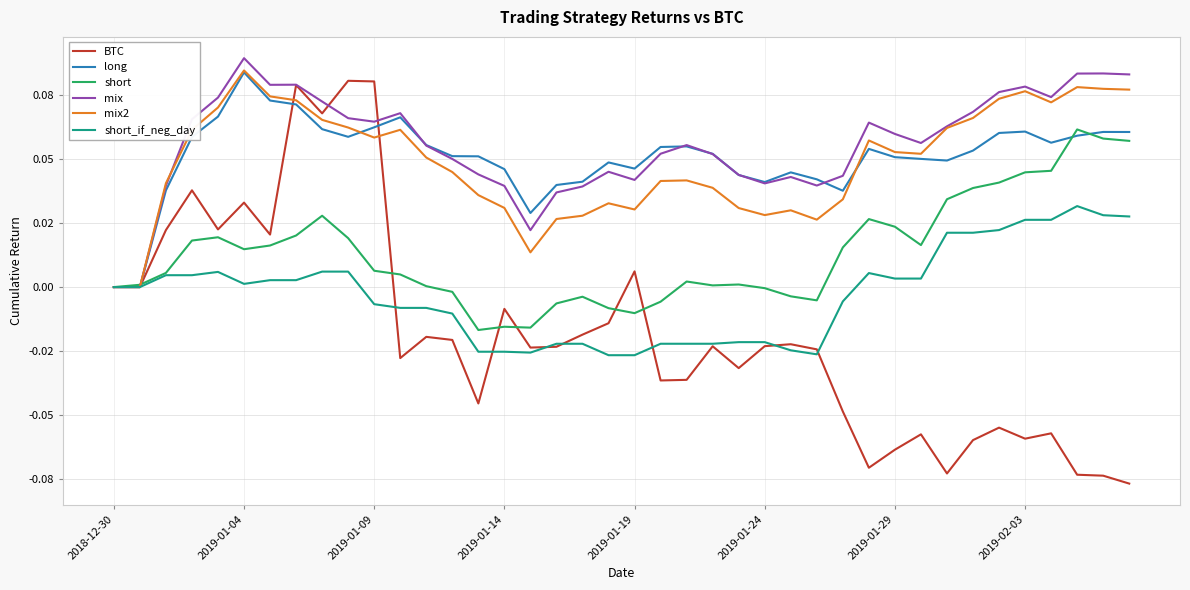

What are all the series names shown in the legend?

BTC, long, short, mix, mix2, short_if_neg_day